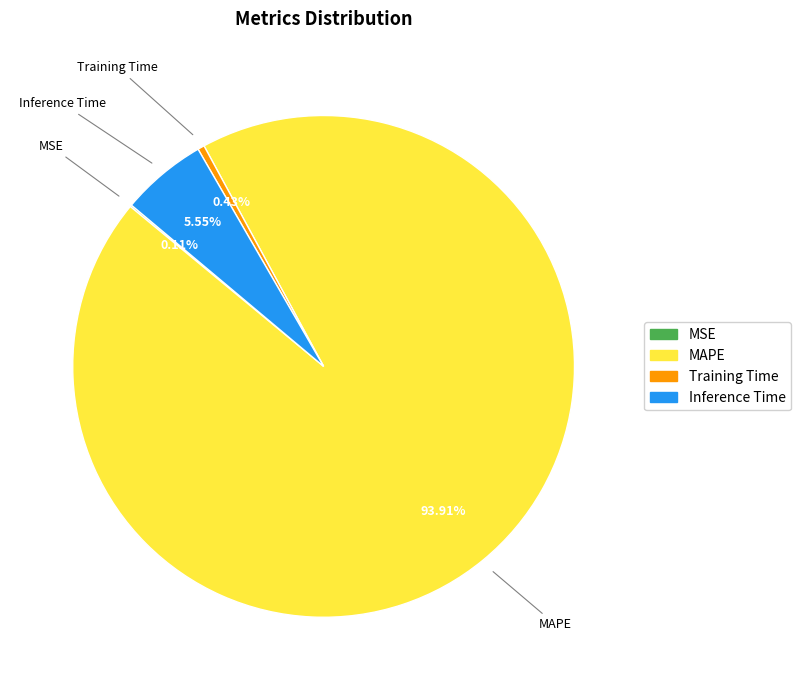

To the nearest percent, what is the difference between the largest and smallest slice percentages?

94%